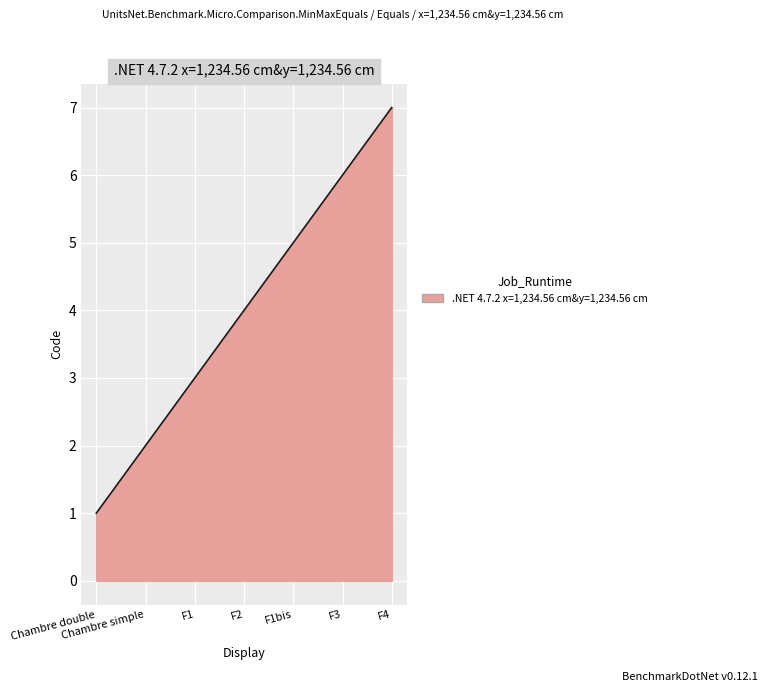

What is the difference between the maximum and minimum values?

6.0